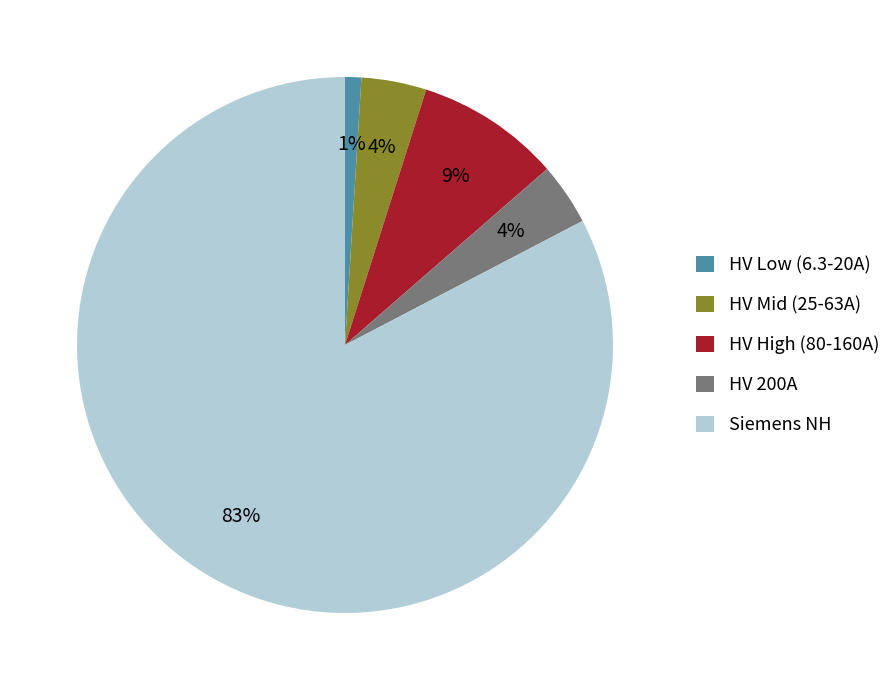

Do HV High (80-160A) and HV 200A together represent more than half of the pie?

No